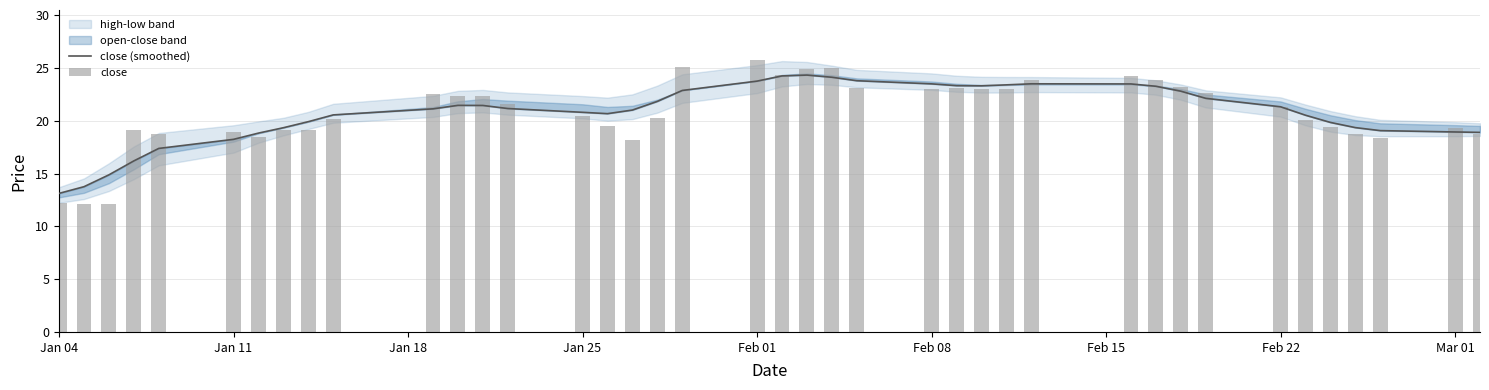

What is the spread (max minus min) of values at Jan 04?

0.9